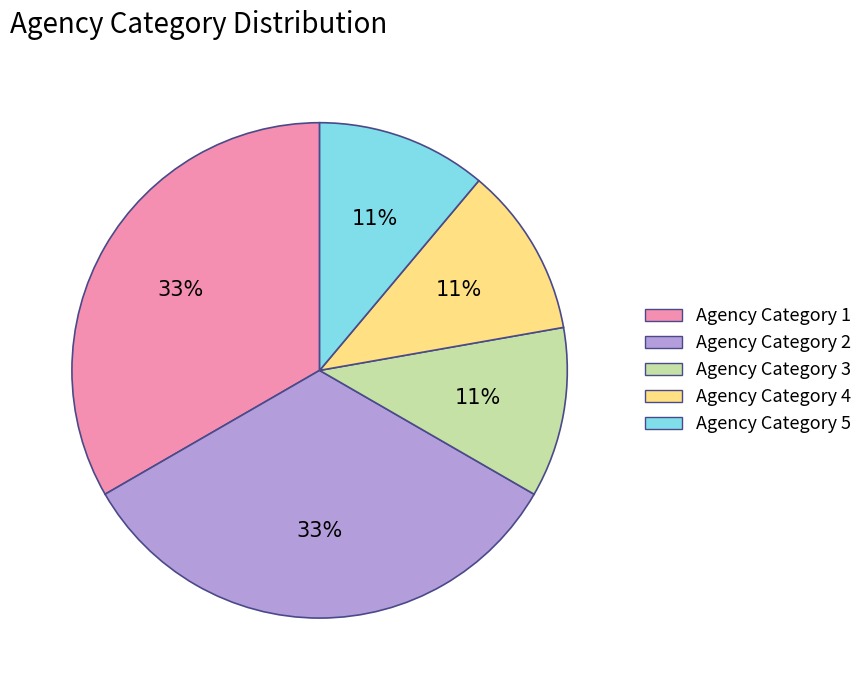

Is Agency Category 4 the majority of the pie?

No